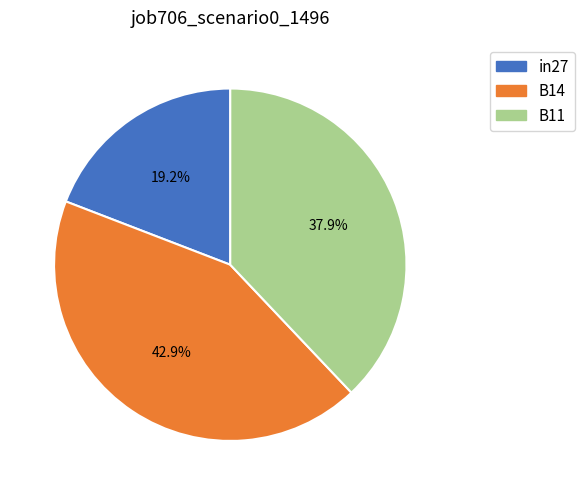

Is the sum of in27 and B14 greater than half?

Yes